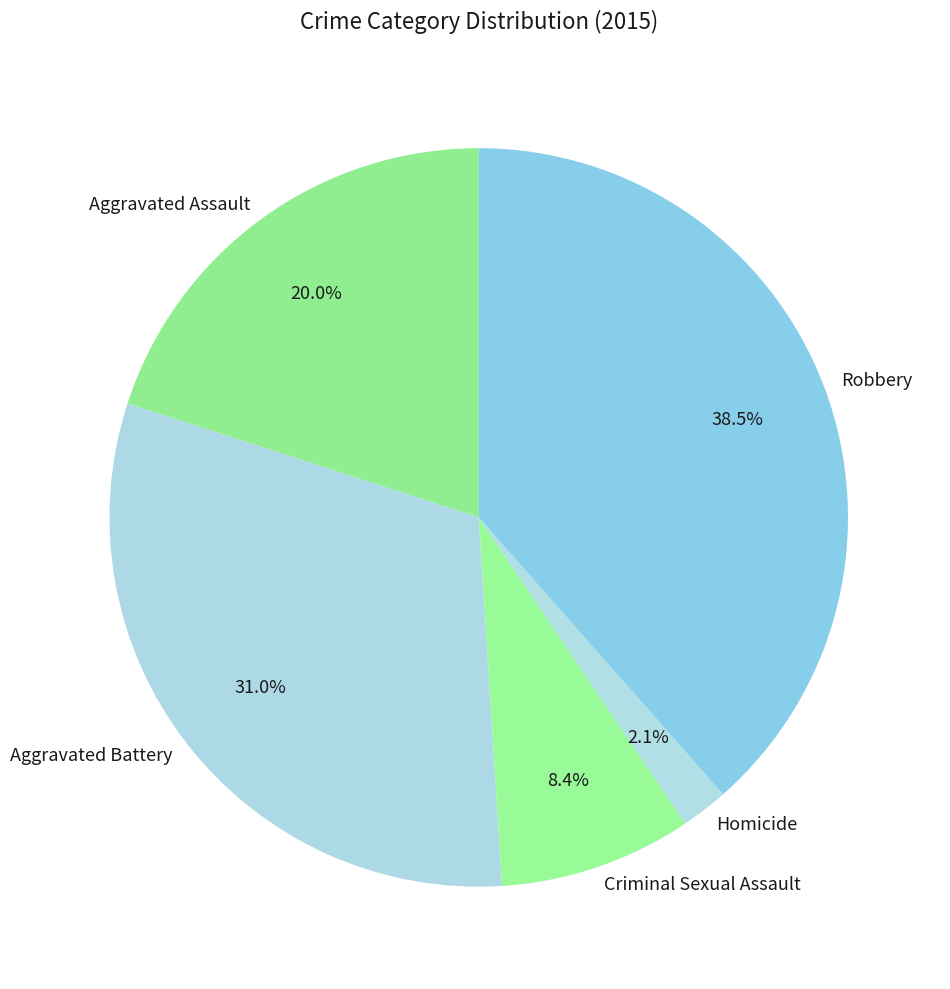

Which has a higher value, Aggravated Battery or Aggravated Assault?

Aggravated Battery